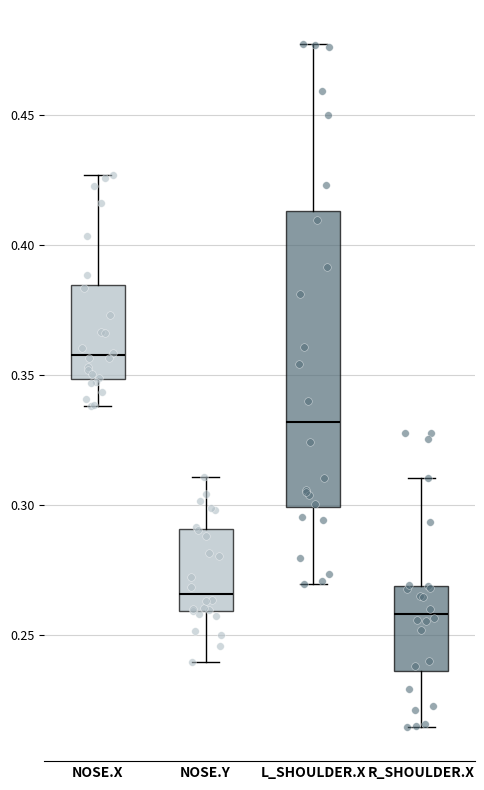

Reading left to right, transcribe this box plot: for each box, give where its median line is, the range the box spans, and where its two whiskers end, as read against the y-axis. The values are not printed on the chart, so give them approximately, as read against the axis.

NOSE.X: median 0.355, box 0.350 to 0.385, whiskers 0.340 to 0.425
NOSE.Y: median 0.265, box 0.260 to 0.290, whiskers 0.240 to 0.310
L_SHOULDER.X: median 0.330, box 0.300 to 0.415, whiskers 0.270 to 0.475
R_SHOULDER.X: median 0.260, box 0.235 to 0.270, whiskers 0.215 to 0.310